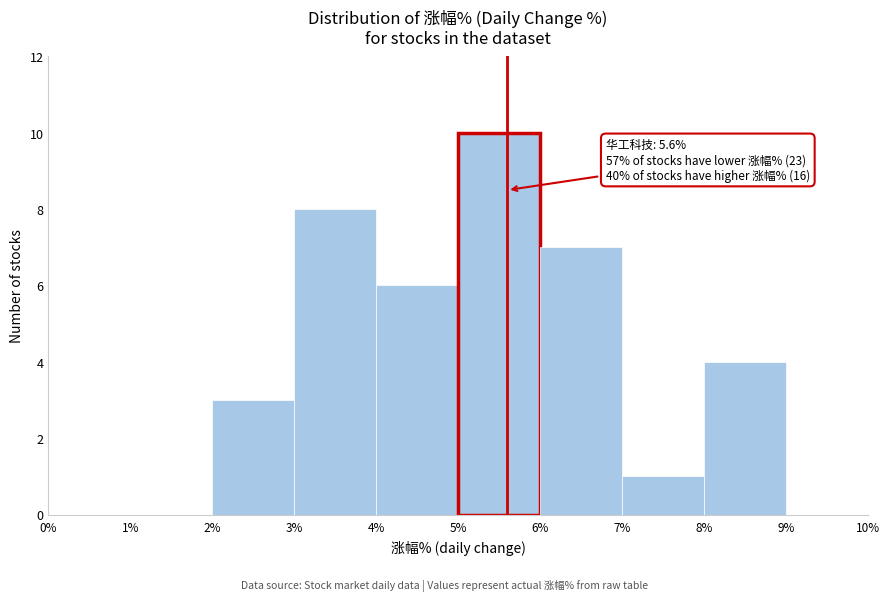

Over which range of the x-axis is the bar tallest?

5% to 6%